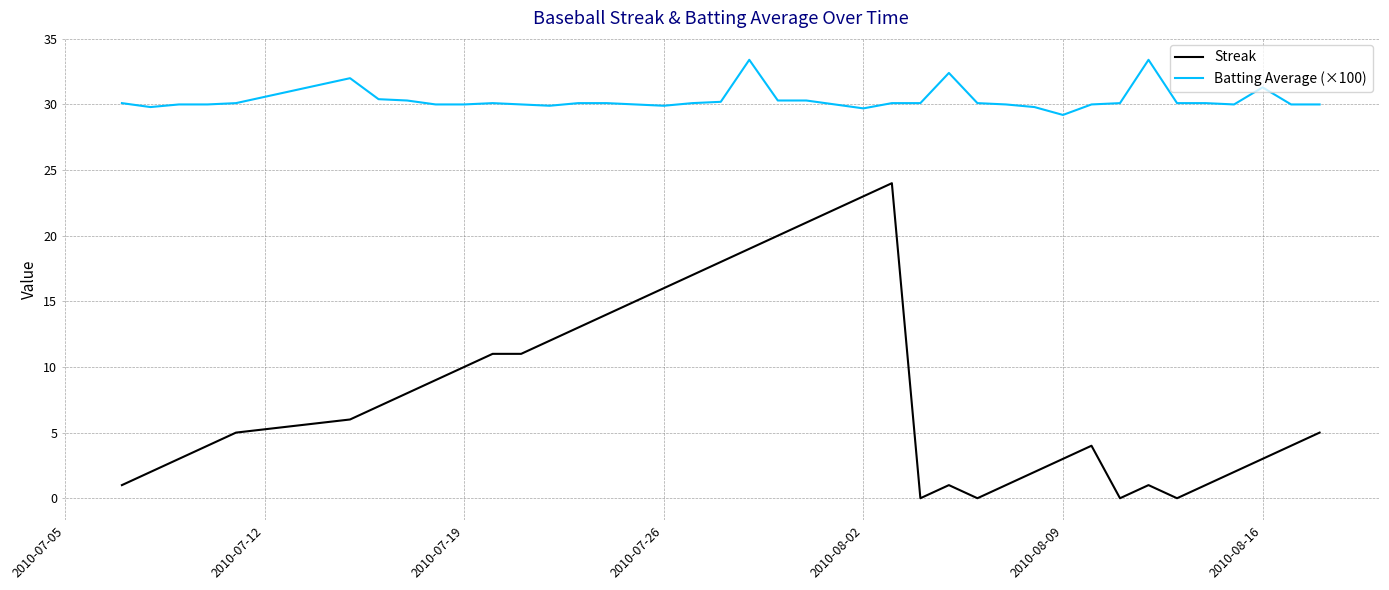

Which series has the largest total across all categories?

Batting Average (×100)